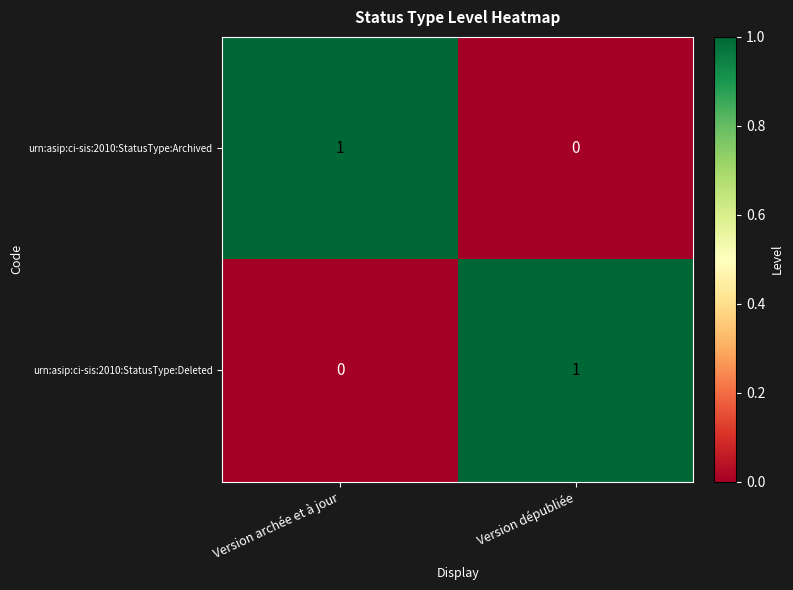

Which category has the highest value in the urn:asip:ci-sis:2010:StatusType:Deleted series?

Version dépubliée